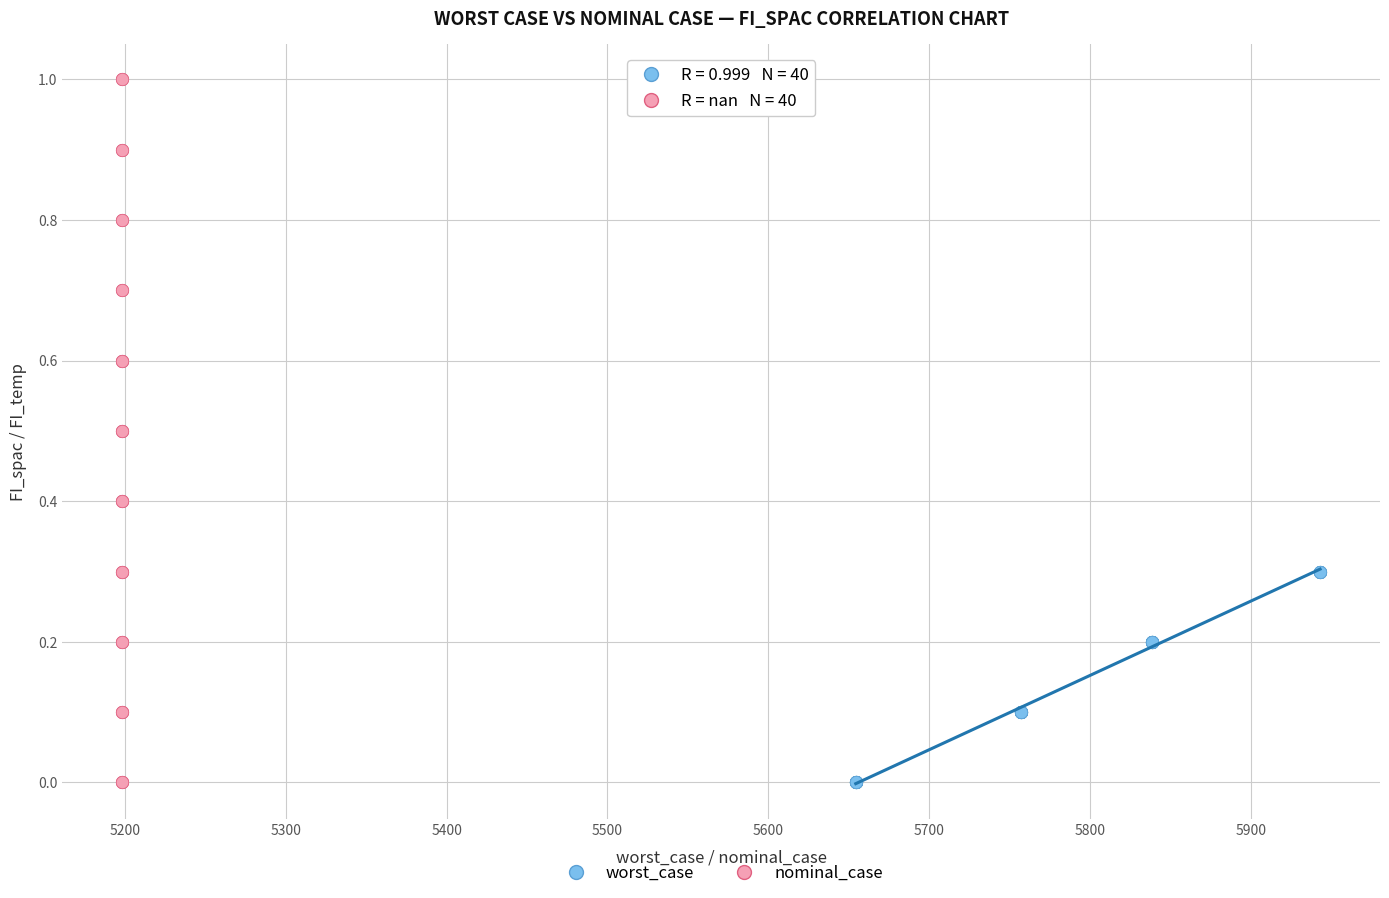

Which series has the widest spread of Y values?

nominal_case